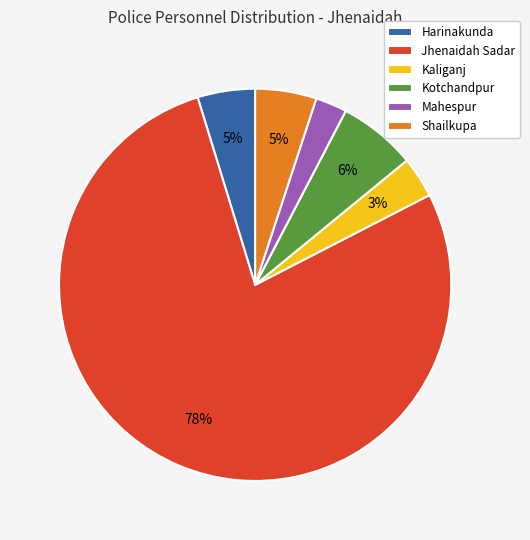

To the nearest percent, what is the difference between the largest and smallest slice percentages?

75%